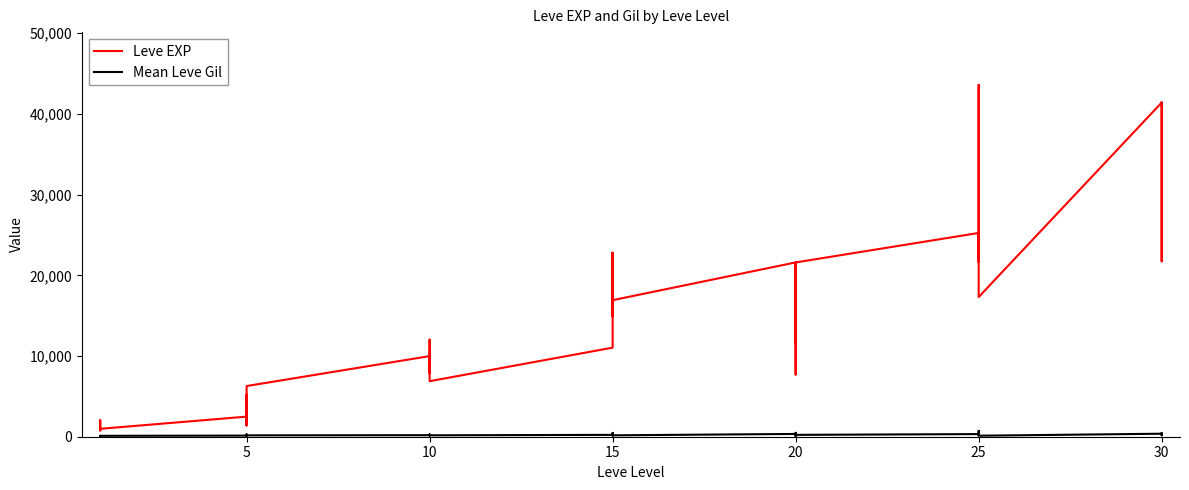

Reading left to right, what are all the values shown in this chart?

Leve EXP: 800	2040	1330	1330	800	980	2490	1420	5220	1420	3600	6280	9990	8930	12030	7880	8930	6880	11040	22790	14920	22790	16920	16920	21600	11560	17120	21600	7710	21600	25250	21650	26160	36390	43600	17310	41410	41410	21740	41410
Mean Leve Gil: 113	114	114	115	112	112	139	169	293	140	170	169	191	169	230	168	284	175	230	468	172	234	170	174	344	101	485	281	101	230	326	229	203	379	715	126	372	296	175	440